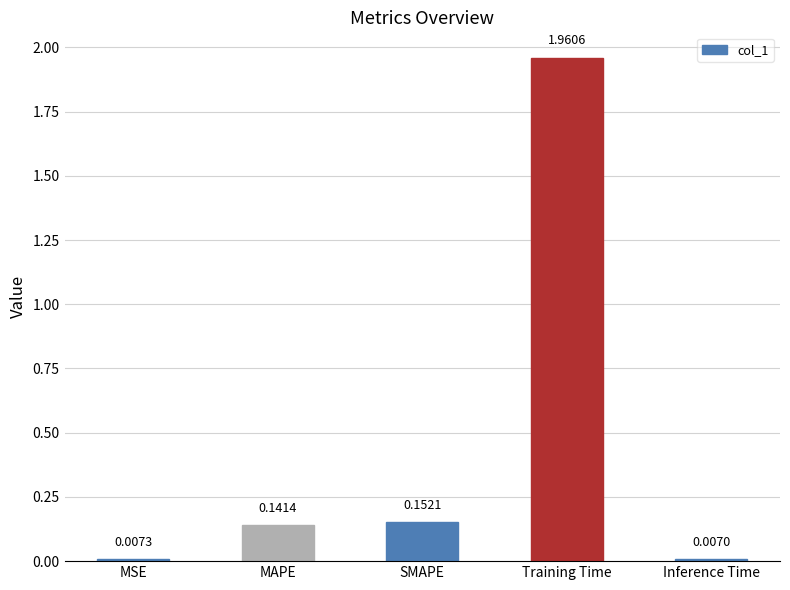

How many series are shown in this chart?

1